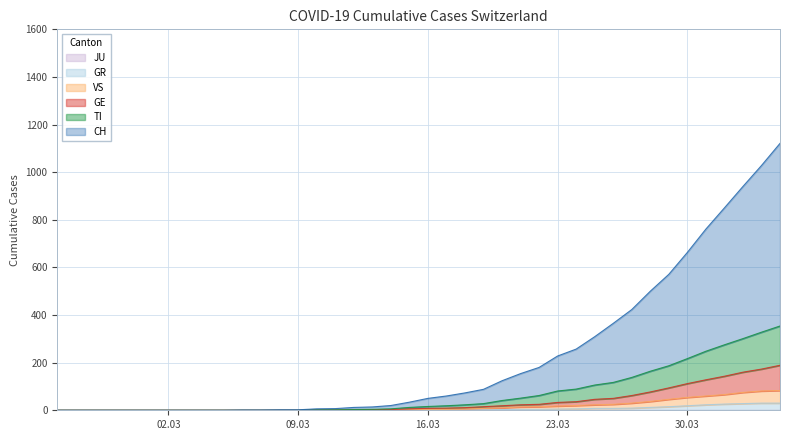

True or false: CH has more than 2 points higher than both neighbors.

False